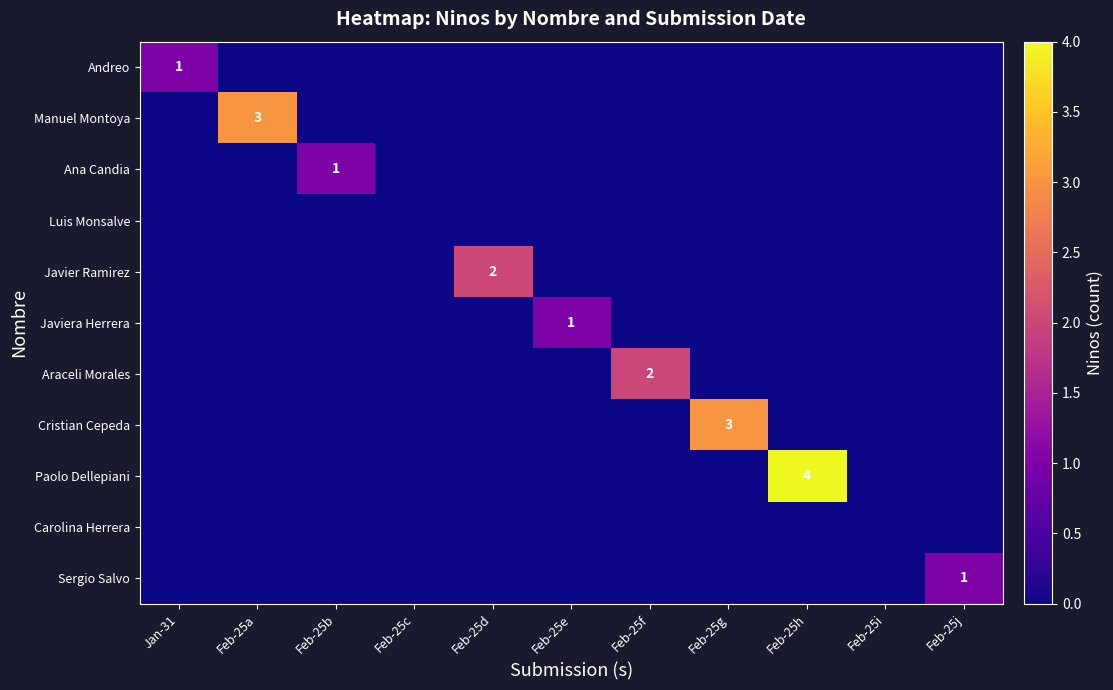

The Paolo Dellepiani series shows 1 at Feb-25h. True or false?

False